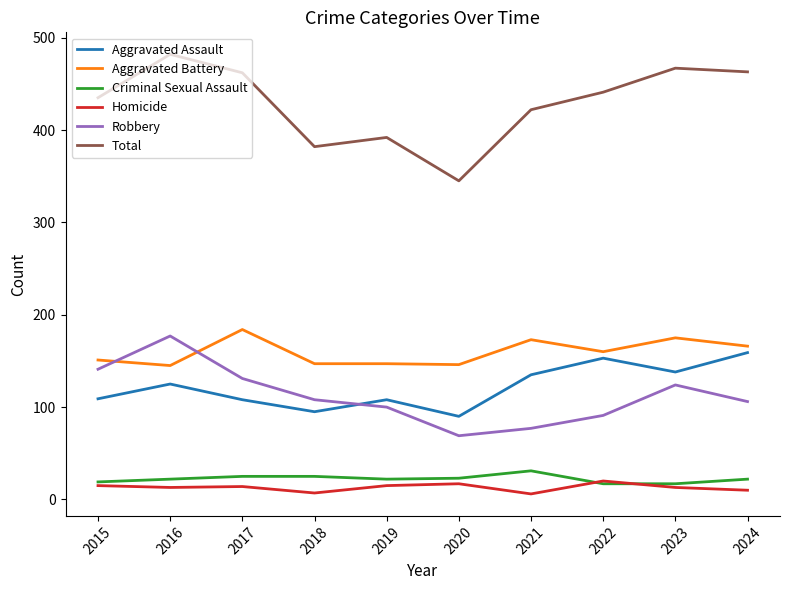

At how many categories does at least one series exceed 416?

7